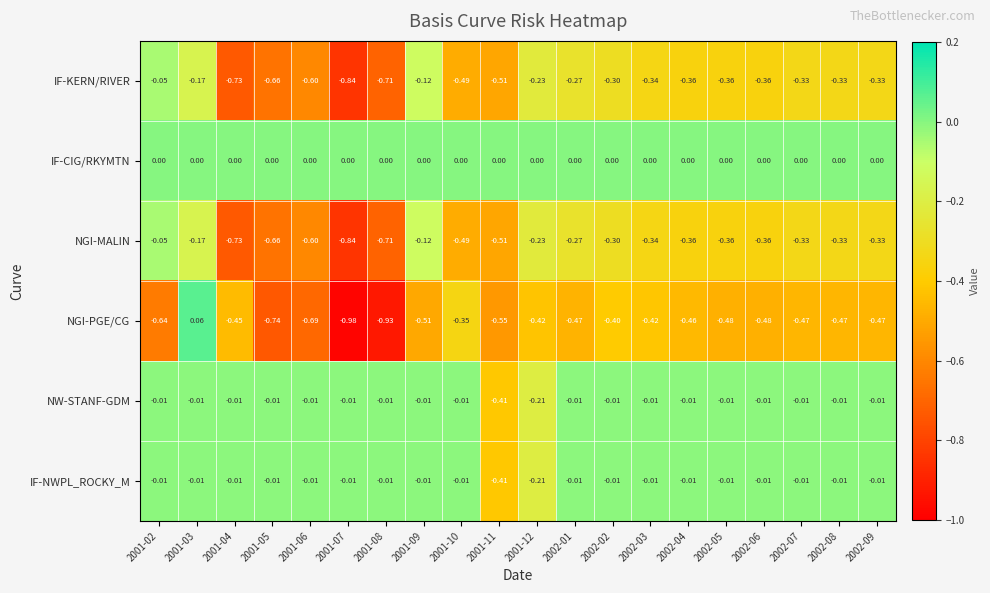

Is the value of IF-CIG/RKYMTN at 2001-12 greater than the value of NGI-MALIN at 2001-07?

Yes